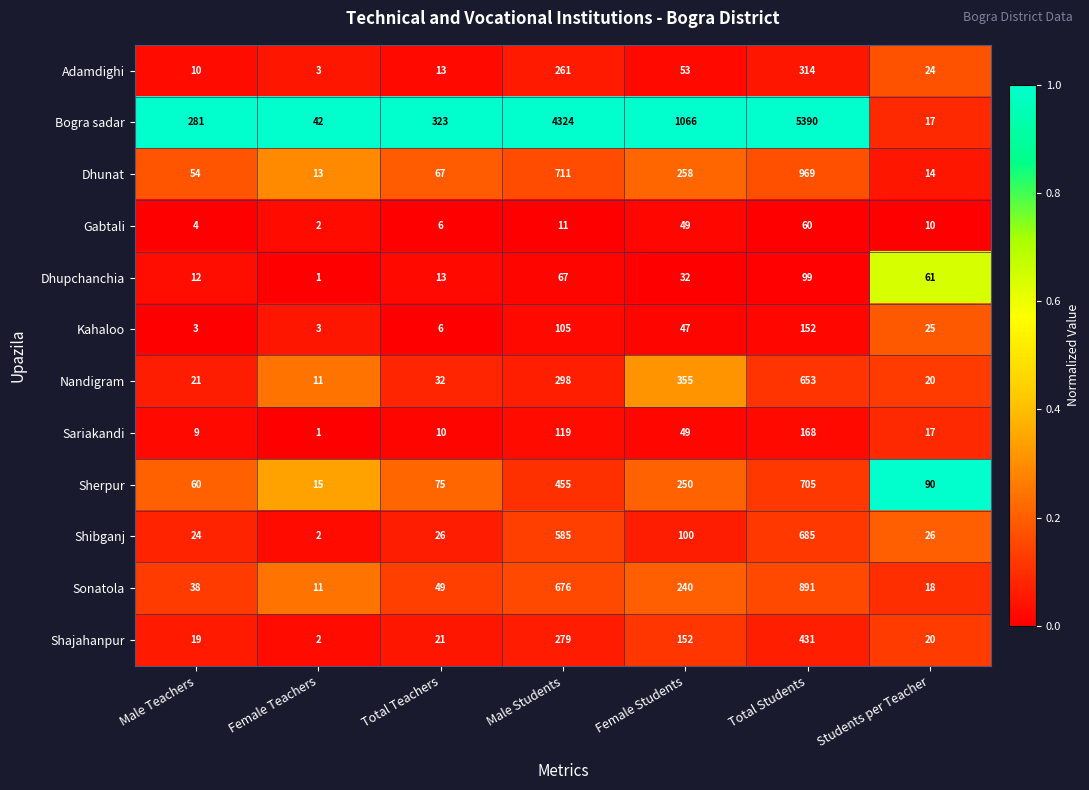

How many data points does each series have?

7